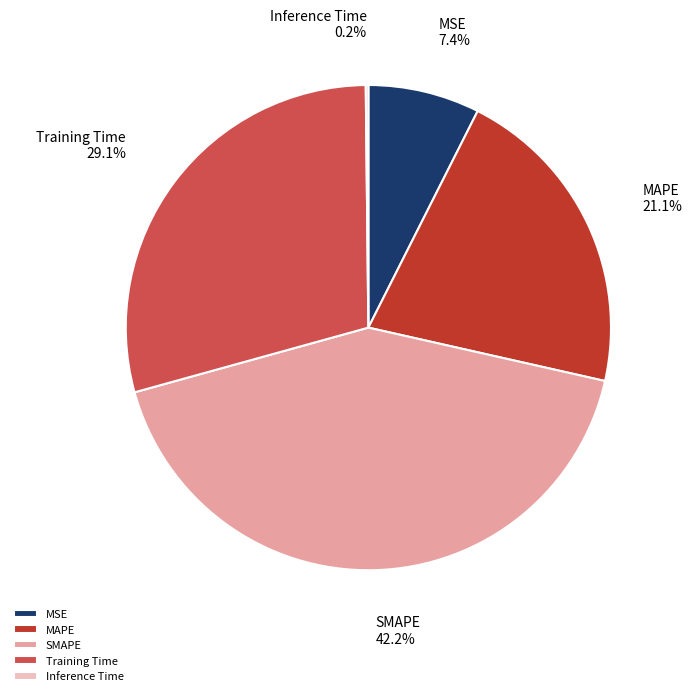

How much of the chart is everything except MAPE?

78.9%